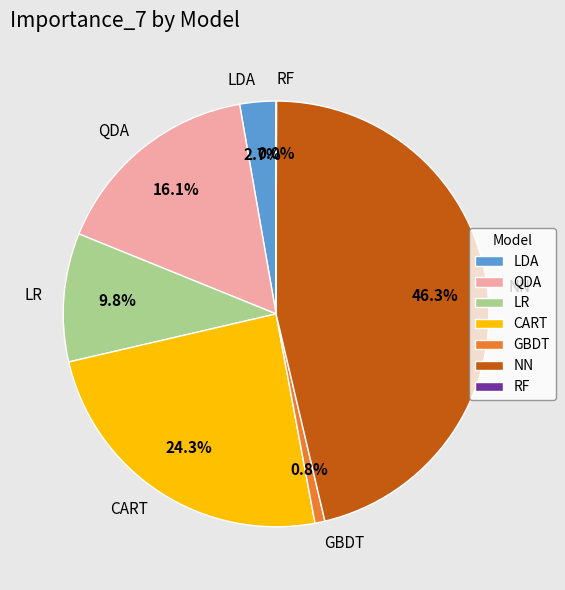

Between GBDT and QDA, which is larger?

QDA